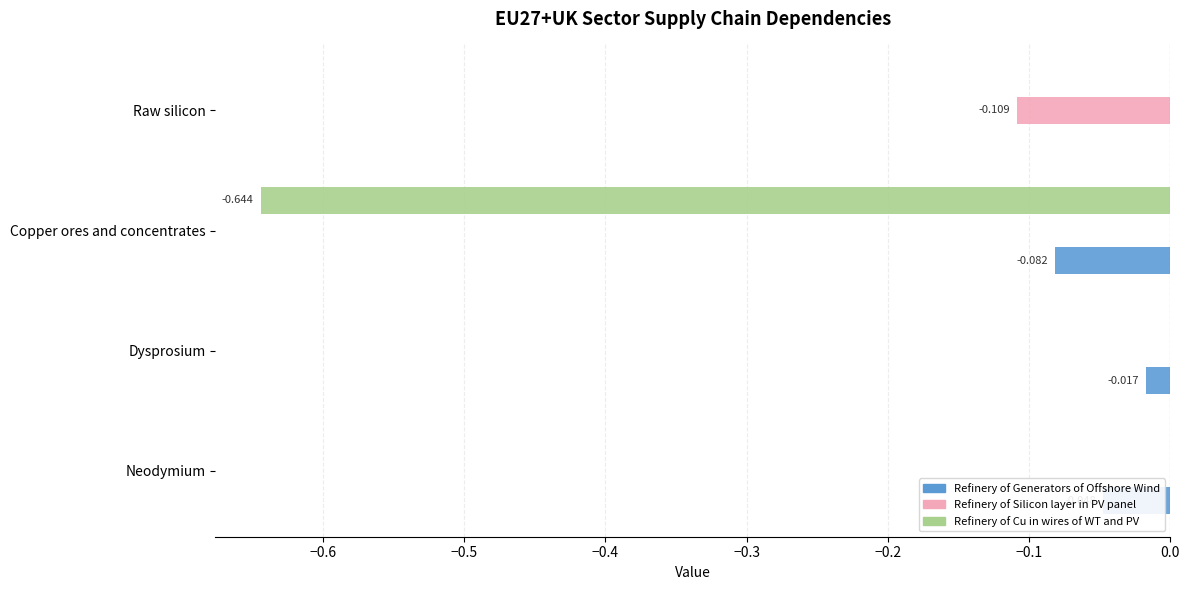

Is the value of Refinery of Generators of Offshore Wind at Dysprosium greater than the value of Refinery of Cu in wires of WT and PV at Dysprosium?

No